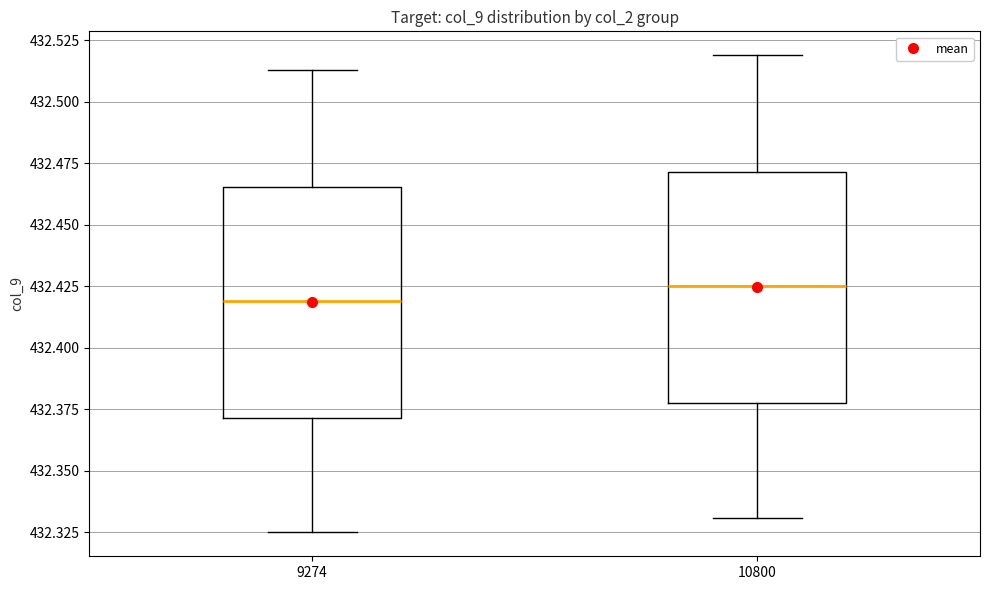

Where does the median line of the box at x = 9274 sit on the y-axis? The values are not printed on the chart, so give them approximately, as read against the axis.

432.420